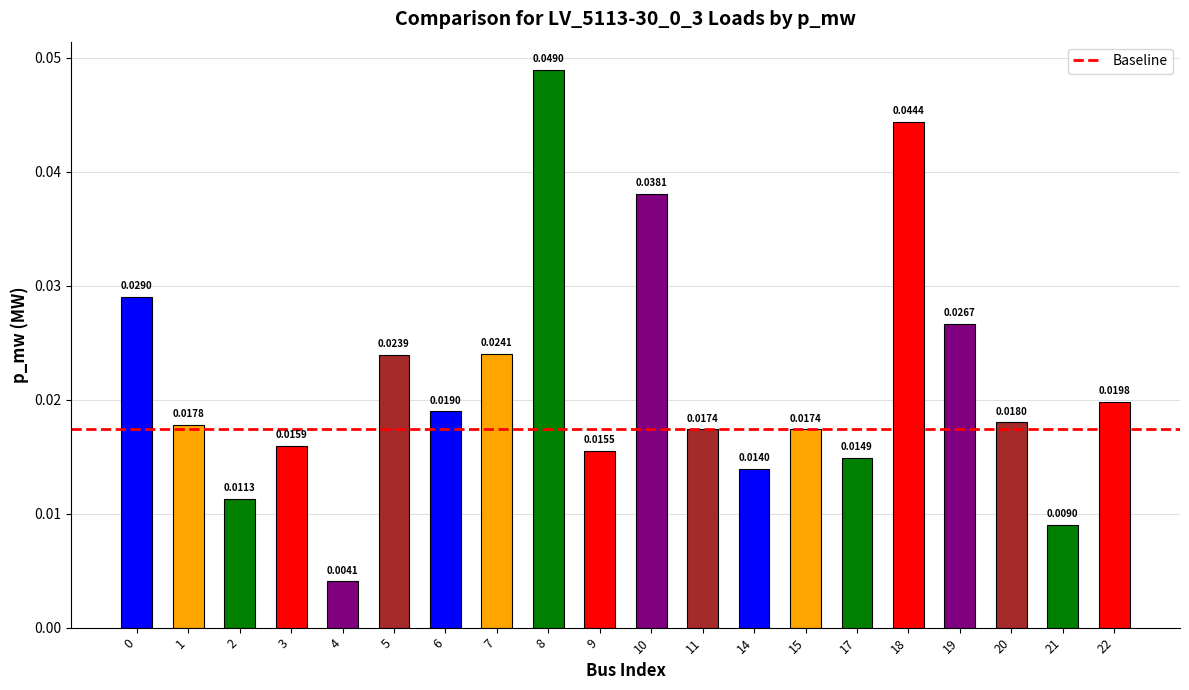

What is the sum of all values?

0.4